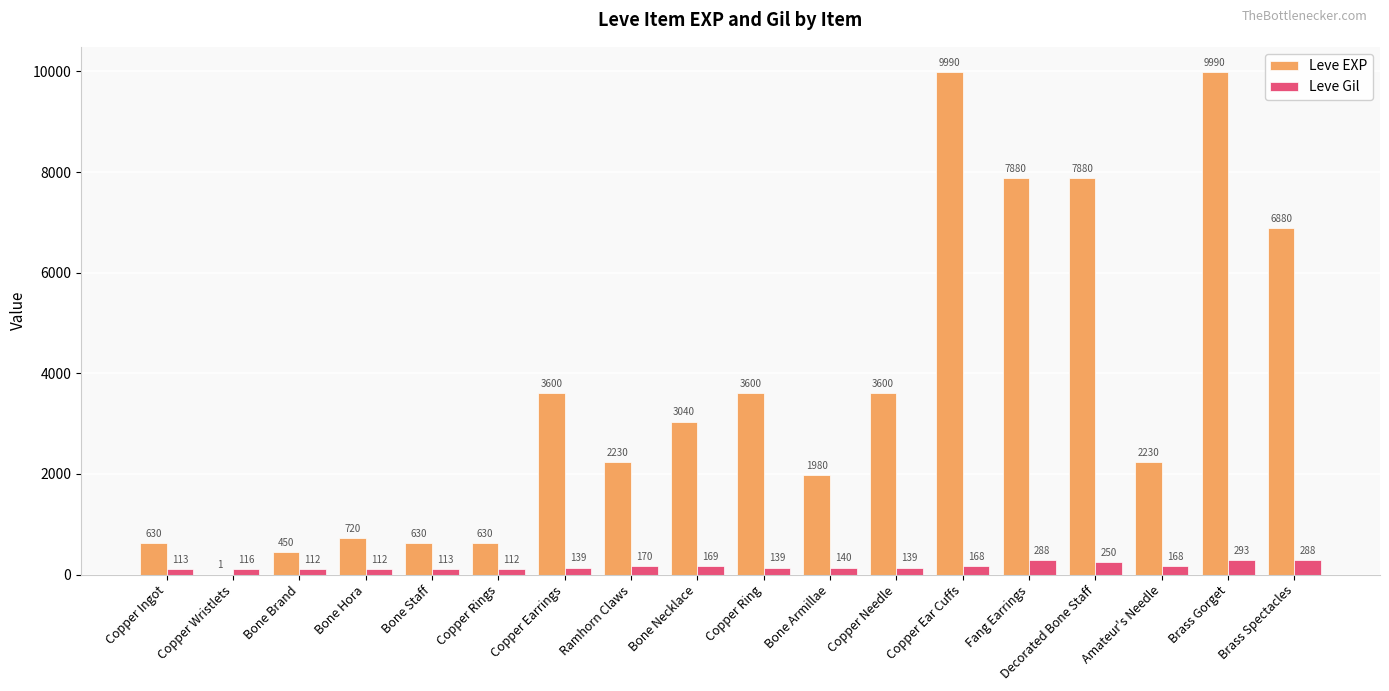

Is the value of Leve EXP at Copper Wristlets greater than the value of Leve Gil at Brass Gorget?

No